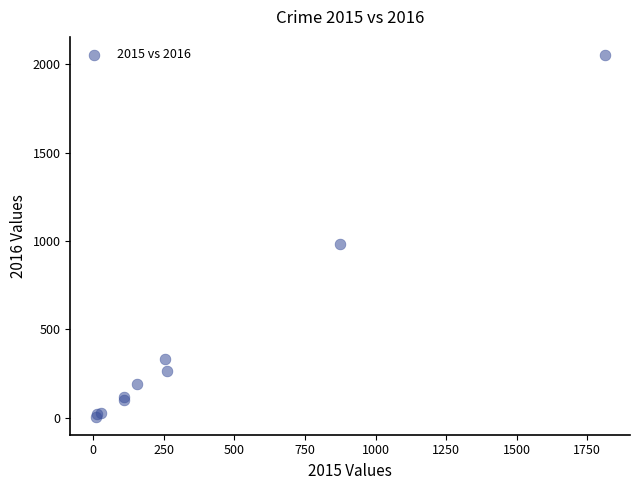

What Y value in the scatter plot is closest to 1030?

984